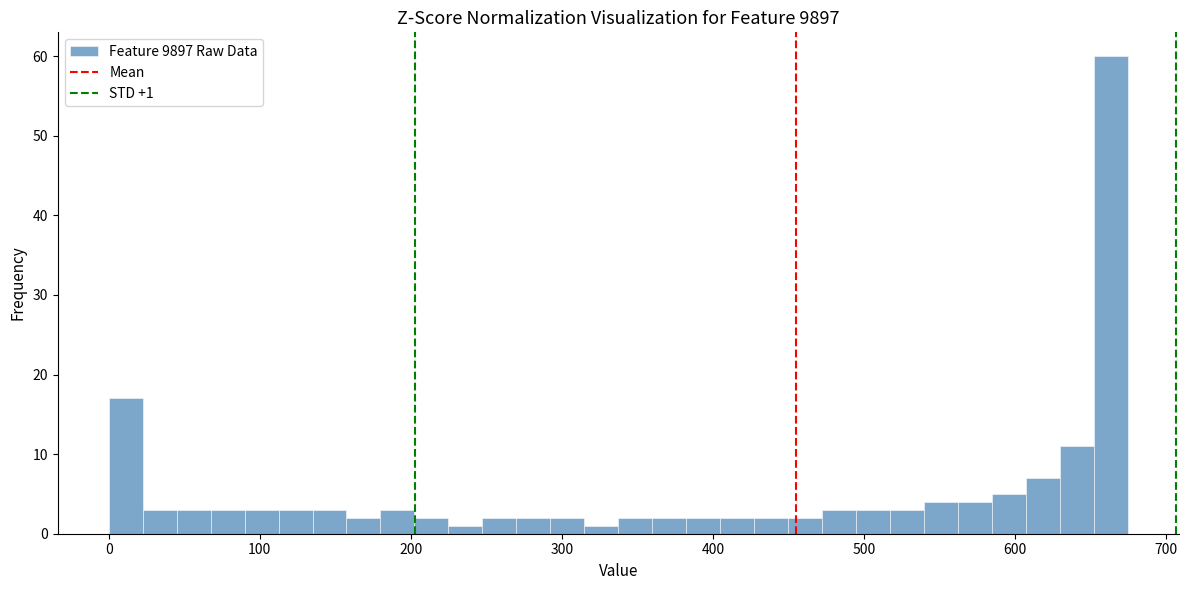

Around what value on the x-axis is the tallest bar? Give the approximate position of its centre, as read against the axis.

660